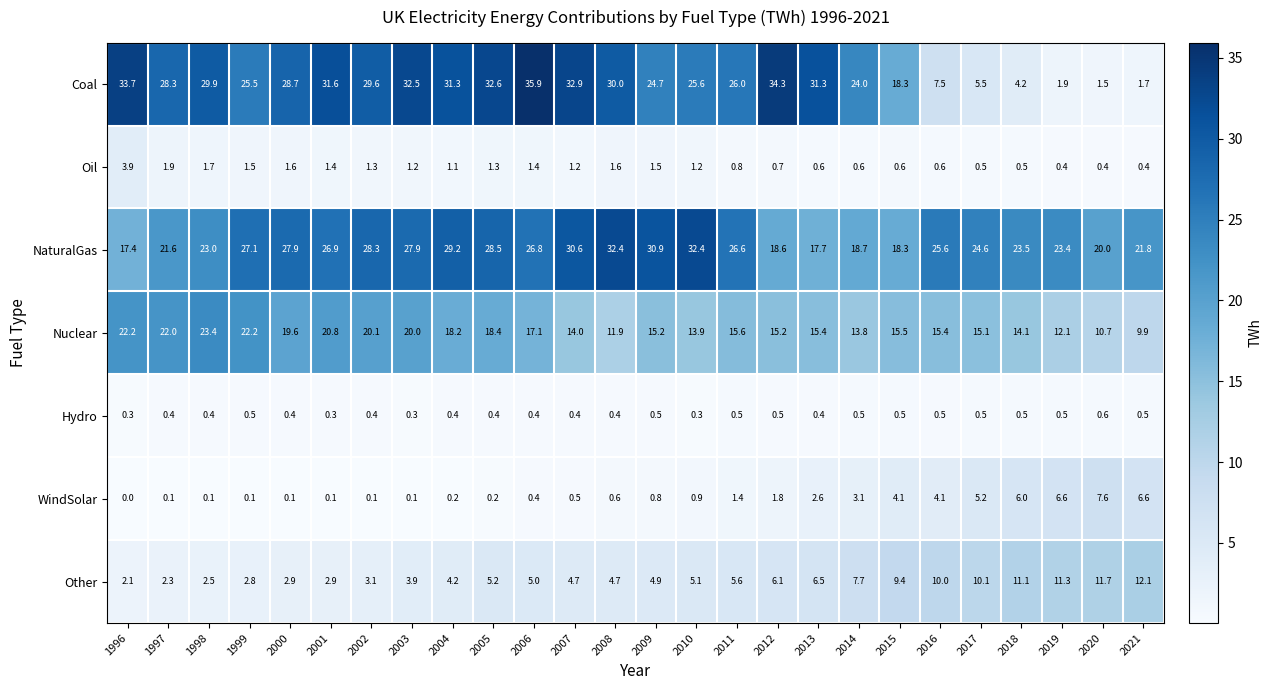

Which label corresponds to the largest value in the chart?

2006